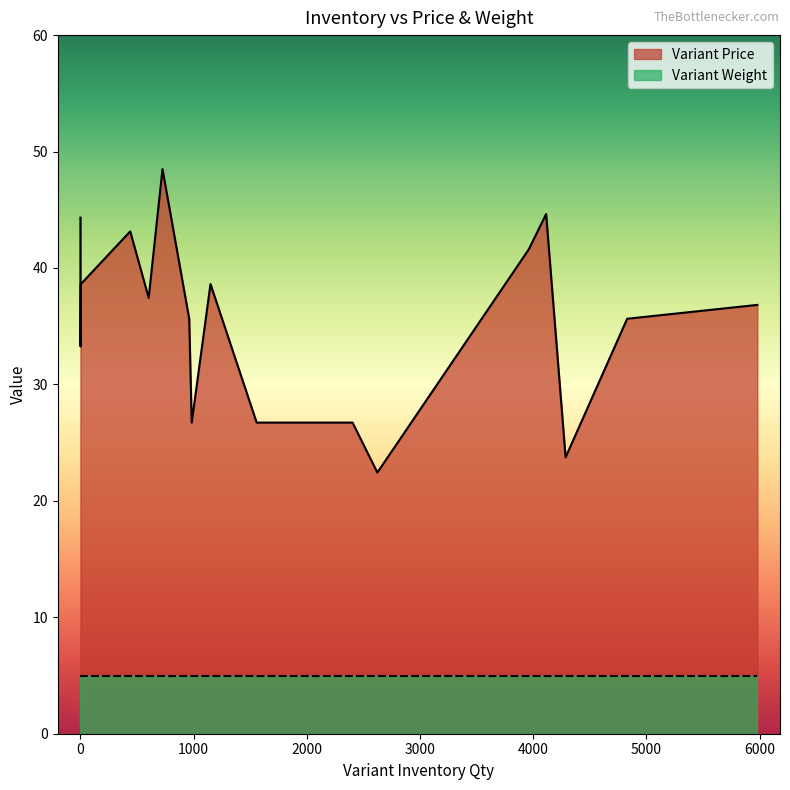

Is the value of Variant Price at 4830 greater than the value of Variant Weight at 0?

Yes